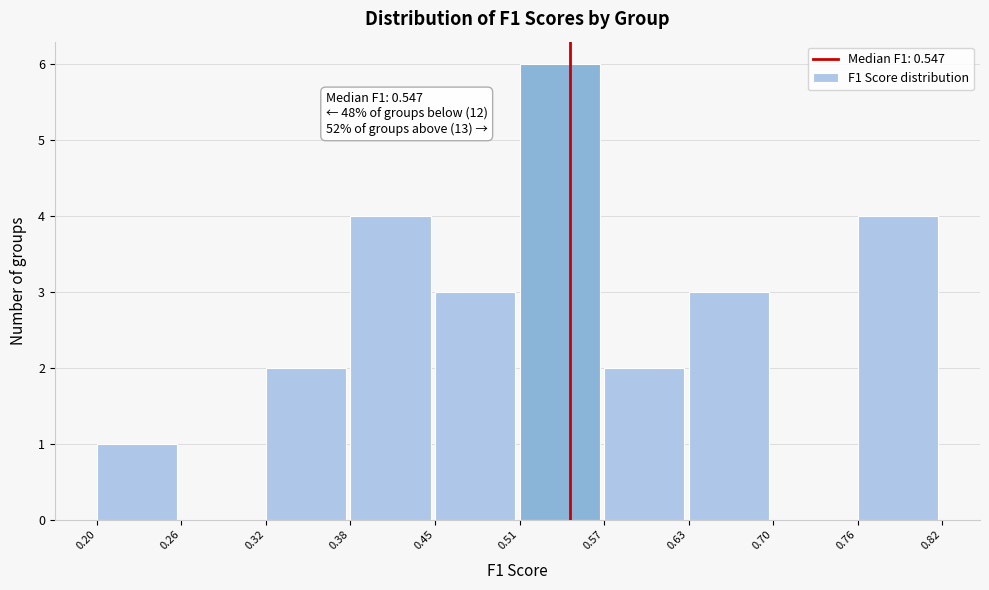

Which range on the x-axis has the tallest bar?

0.51 to 0.57